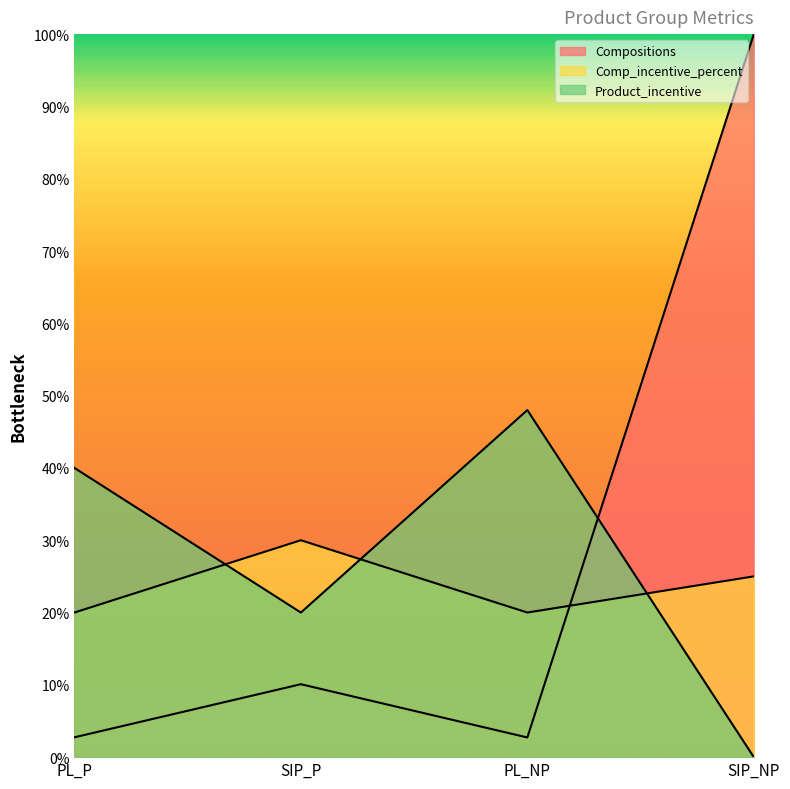

Which has a higher value, PL_P or PL_NP?

PL_P